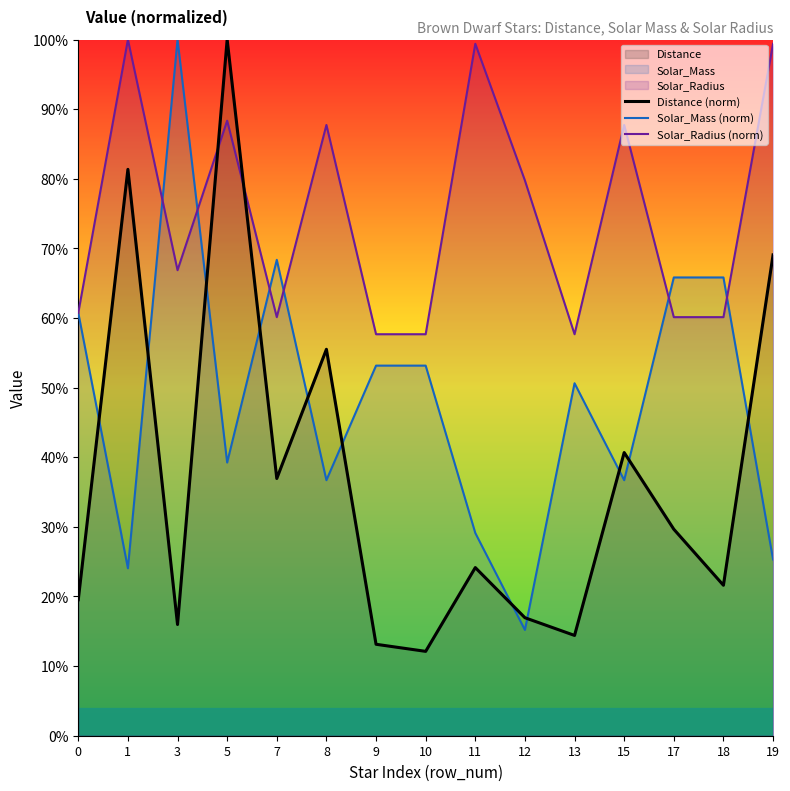

Is the value of Solar_Radius (norm) at 13 greater than the value of Solar_Mass (norm) at 10?

Yes